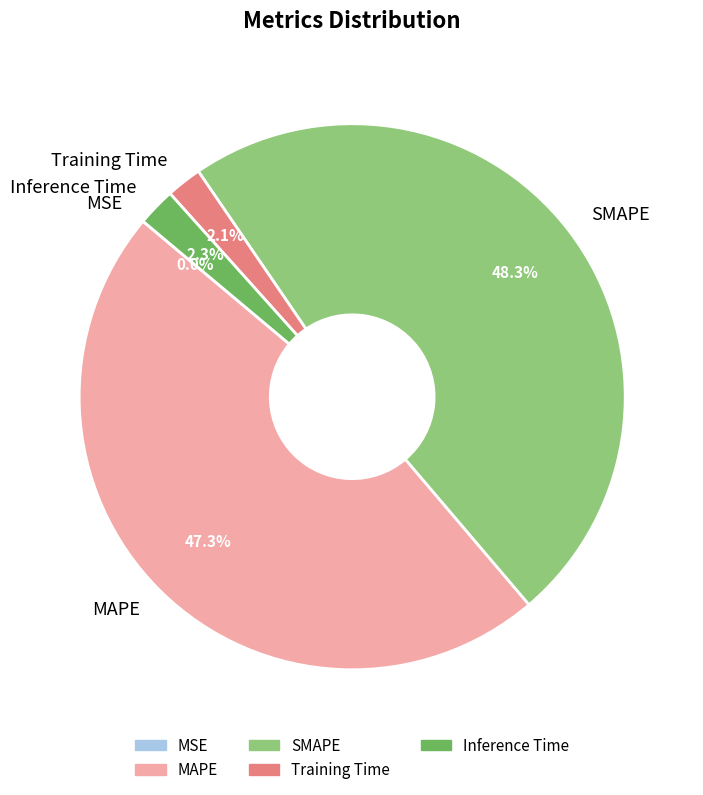

Do Training Time and Inference Time together represent more than half of the pie?

No